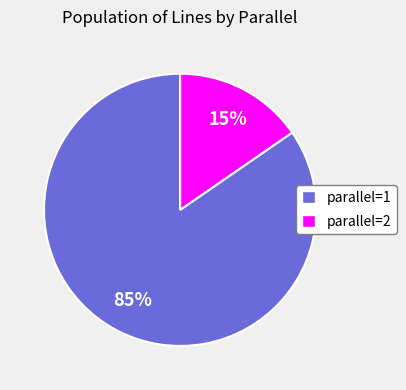

Count the number of slices in the pie.

2